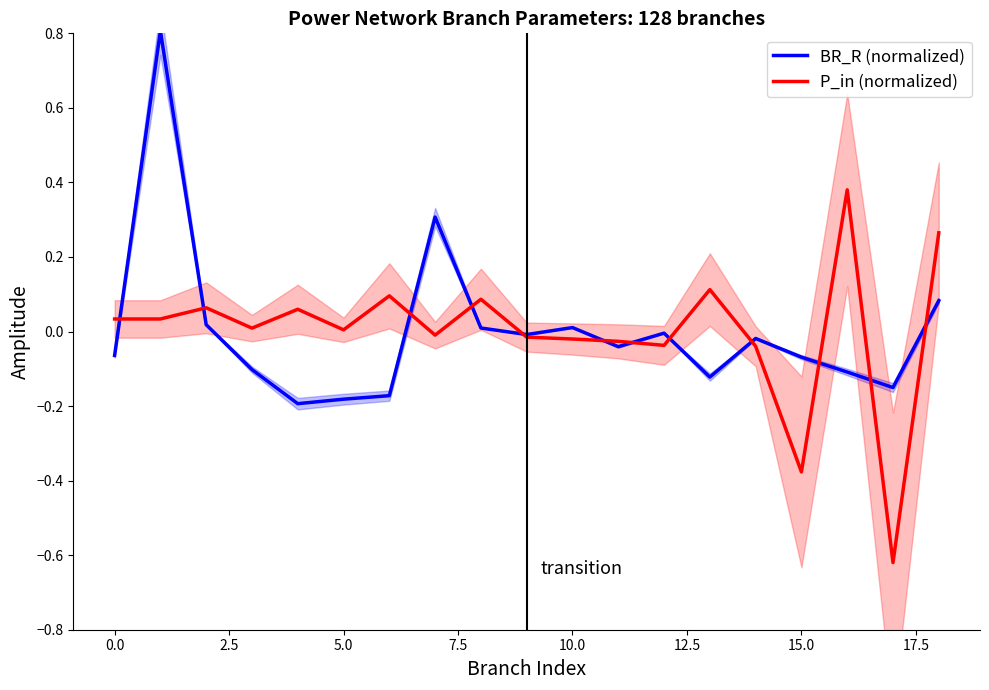

What is the label of the 15th point from the left?

14